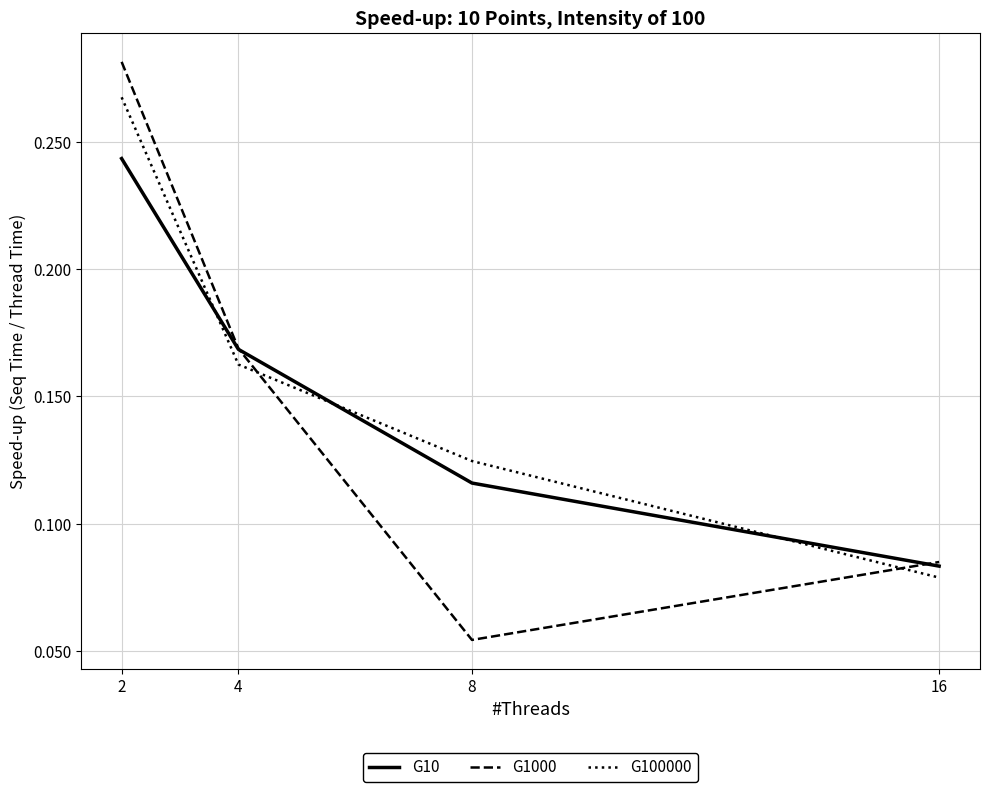

The value of G10 at 8 is 0.0. True or false?

False